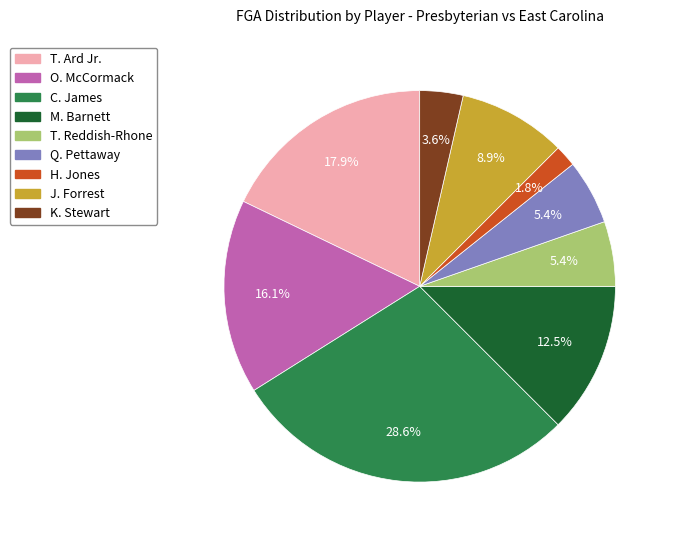

Is there any slice that represents more than half of the pie?

No